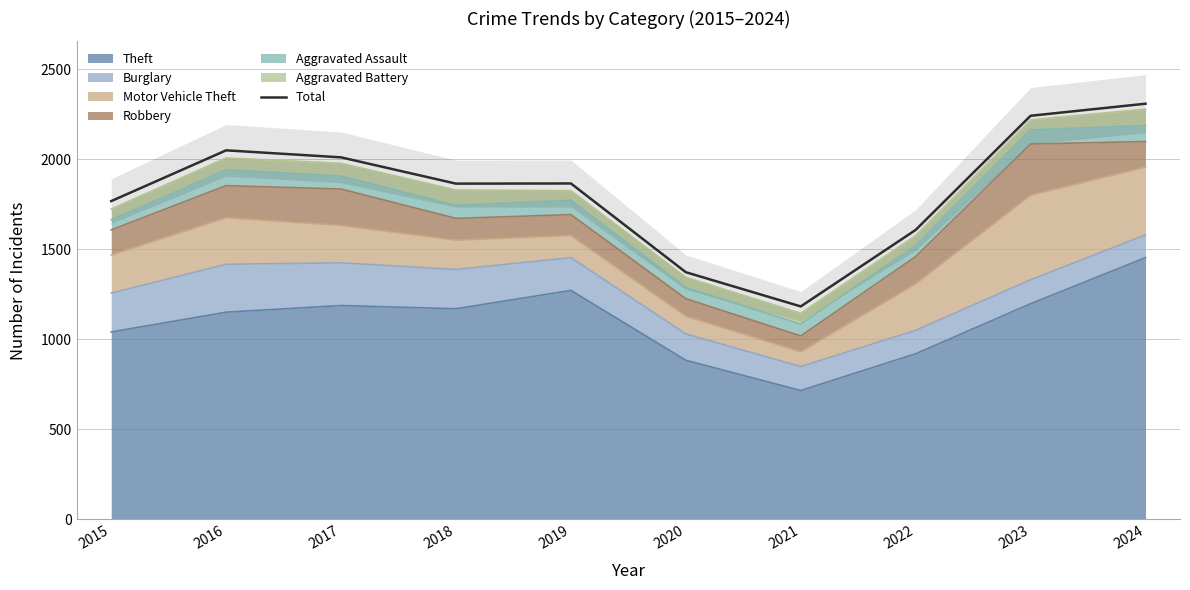

Which label corresponds to the largest value in the chart?

2024